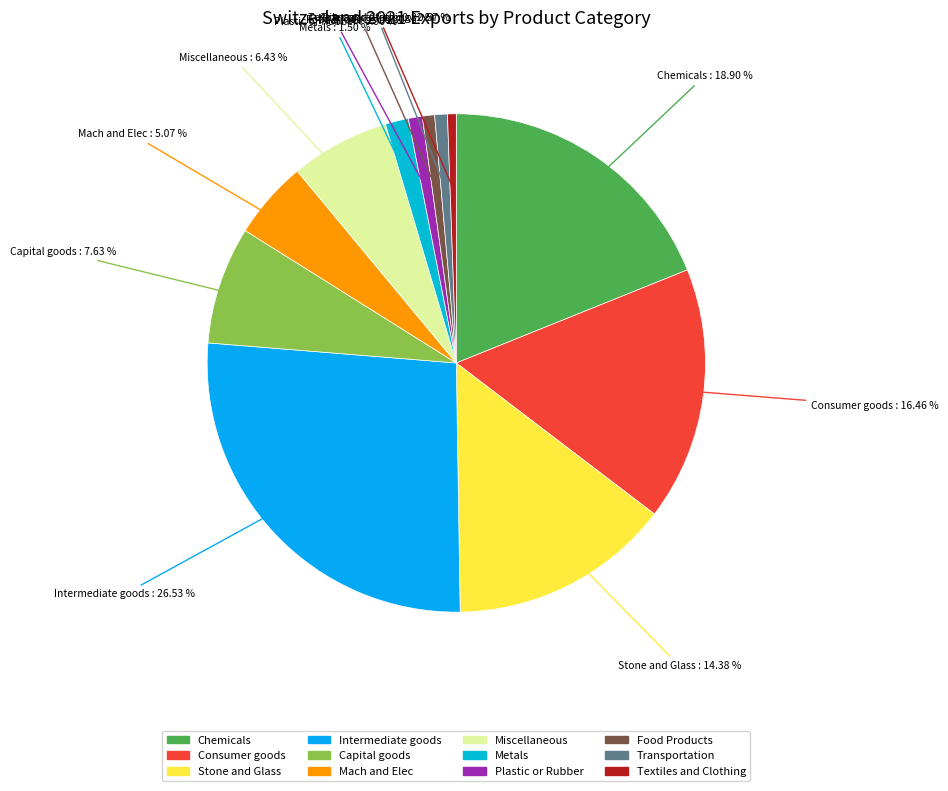

Is Chemicals the majority of the pie?

No